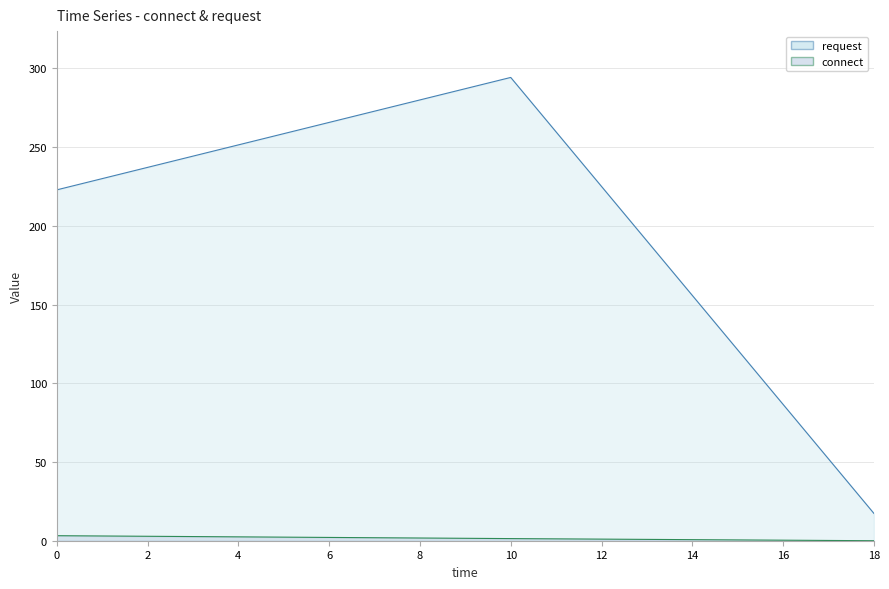

What is the spread (max minus min) of values at 0?

219.6